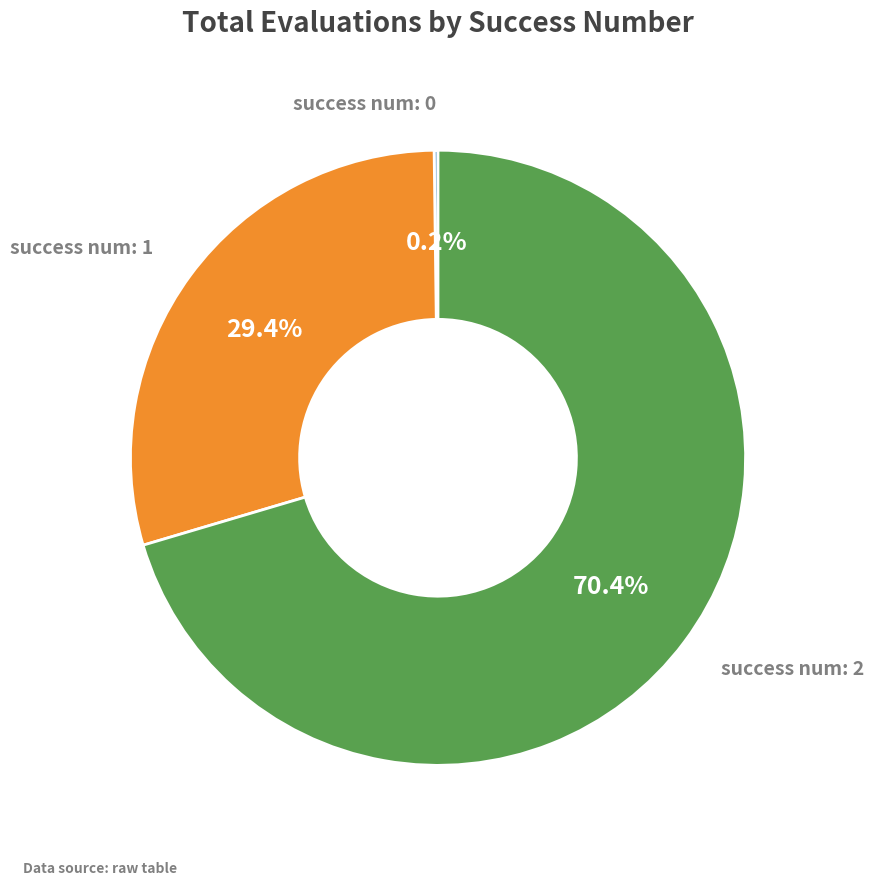

Which slice is the largest?

success num: 2